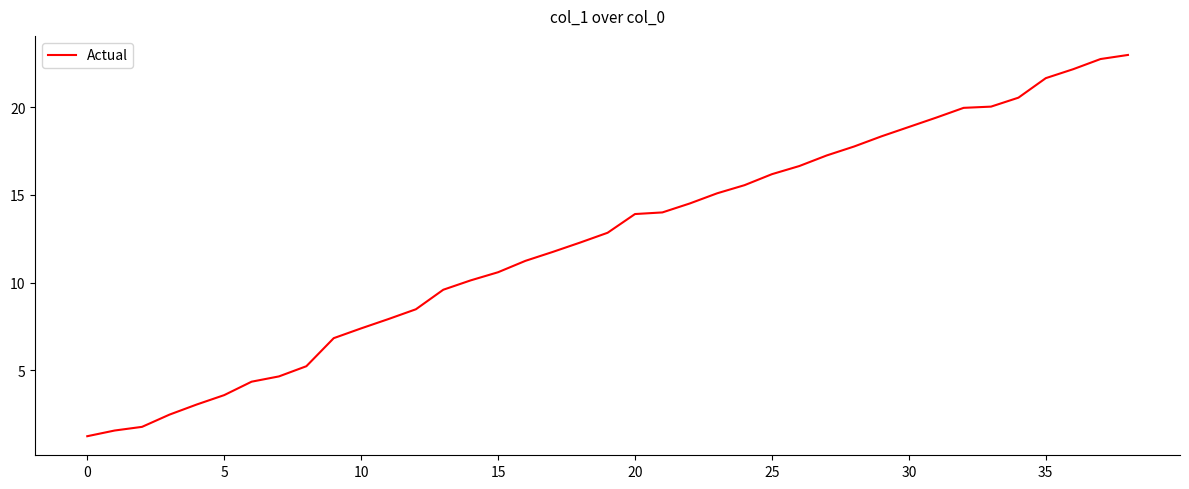

What is the minimum value shown in the chart?

1.2